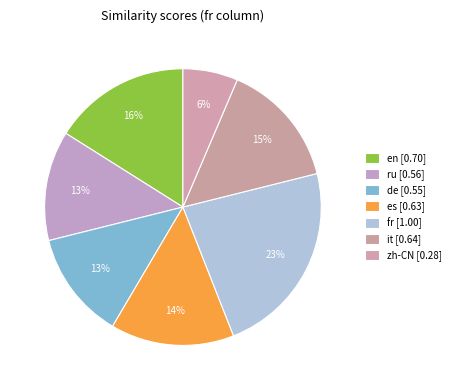

What percentage is the zh-CN slice, to the nearest percent?

6%